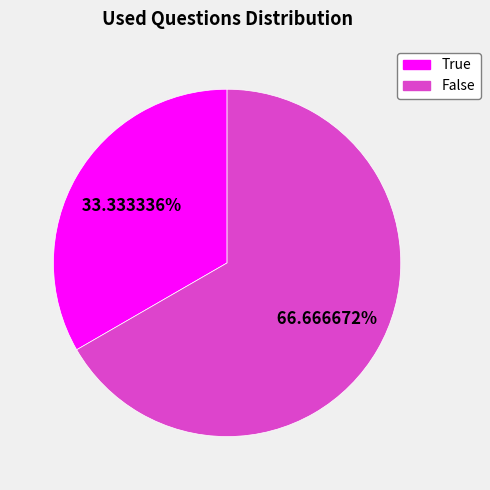

What portion of the pie excludes False?

33.3%